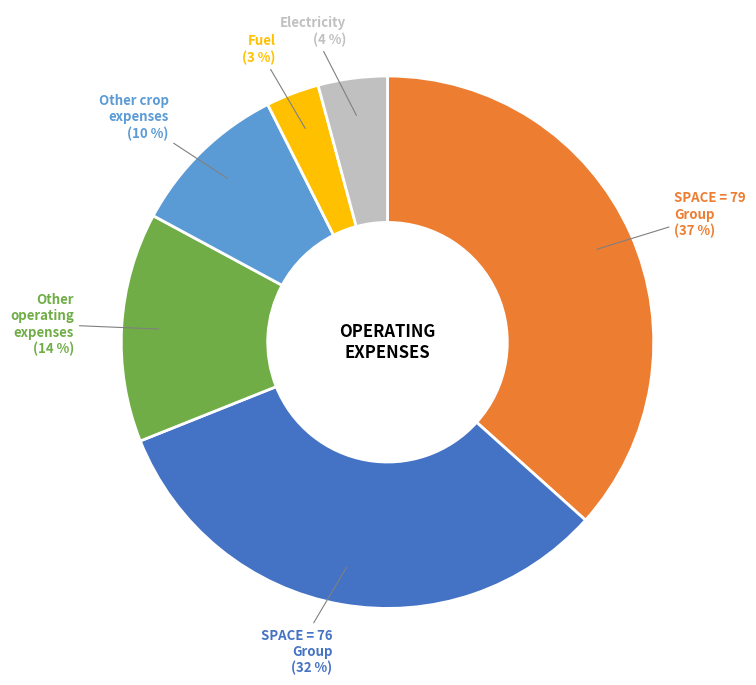

Does any single category account for the majority?

No